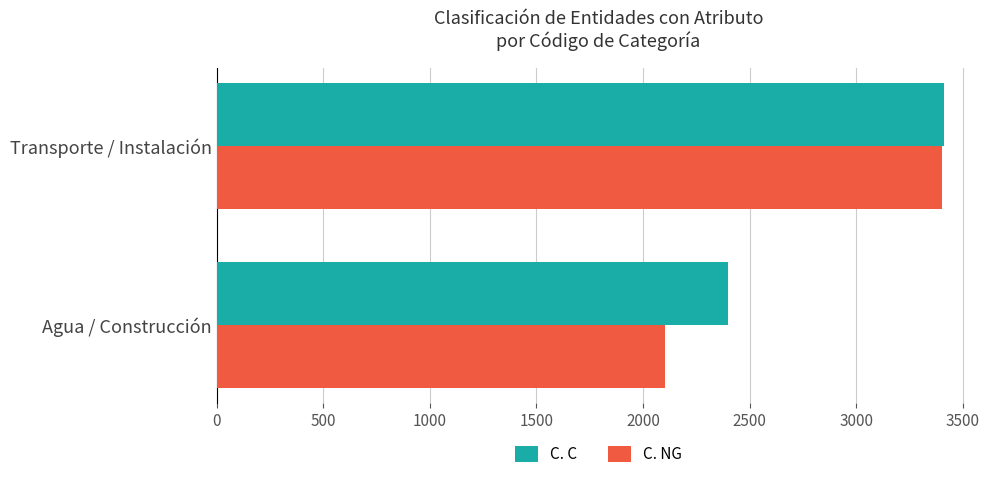

At which label does C. NG reach its peak?

Transporte / Instalación